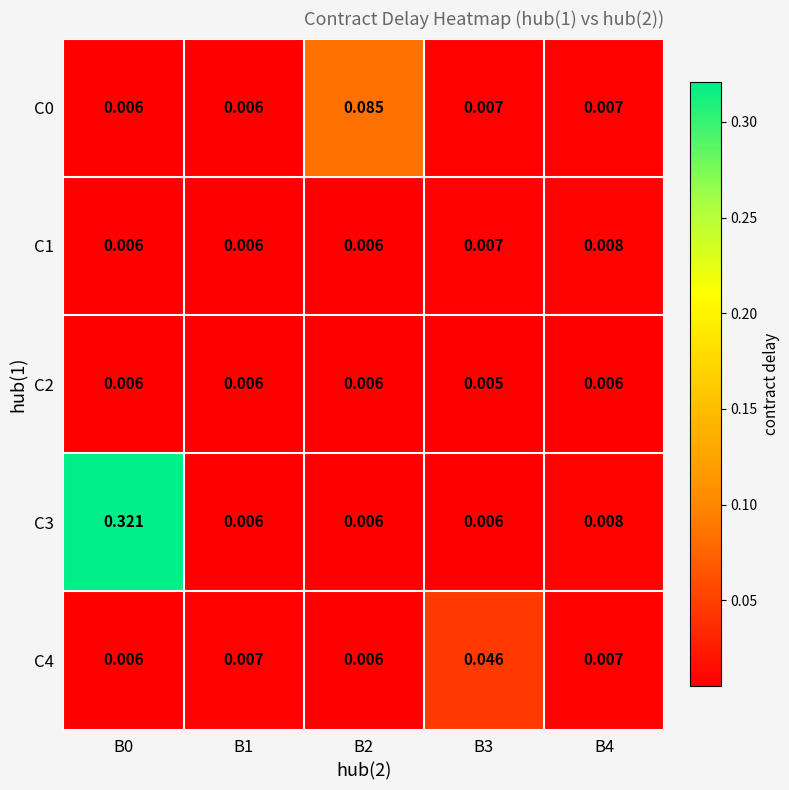

Between B0 and B3, which series saw the biggest shift?

C3